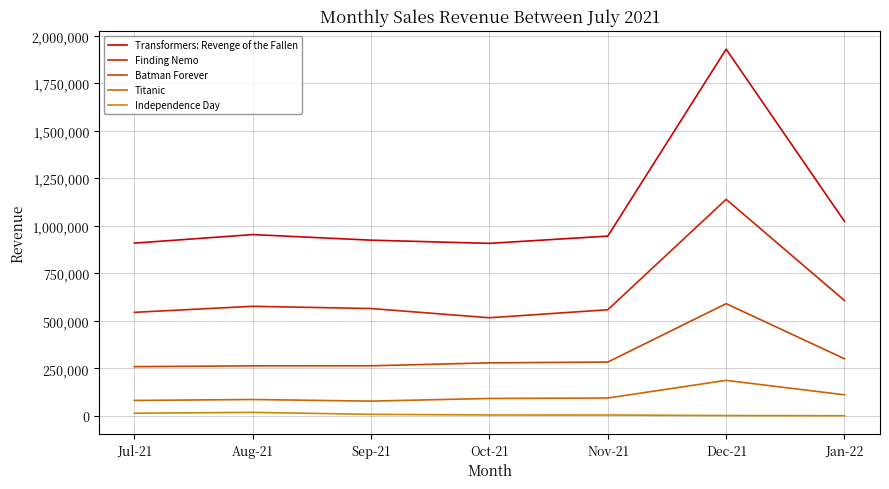

Does the chart have visible grid lines?

Yes